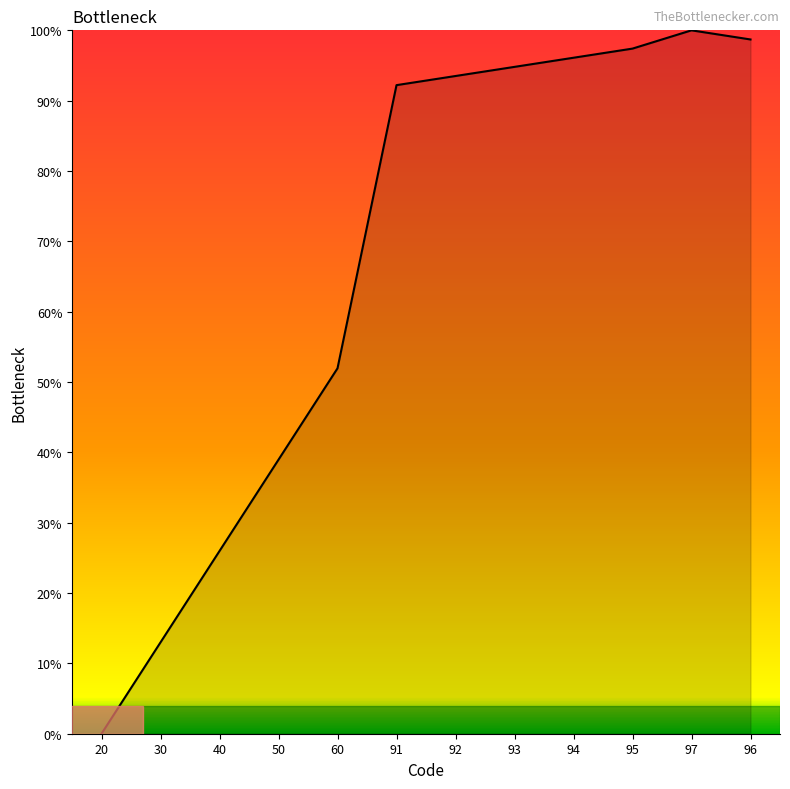

How many series are shown in this chart?

1